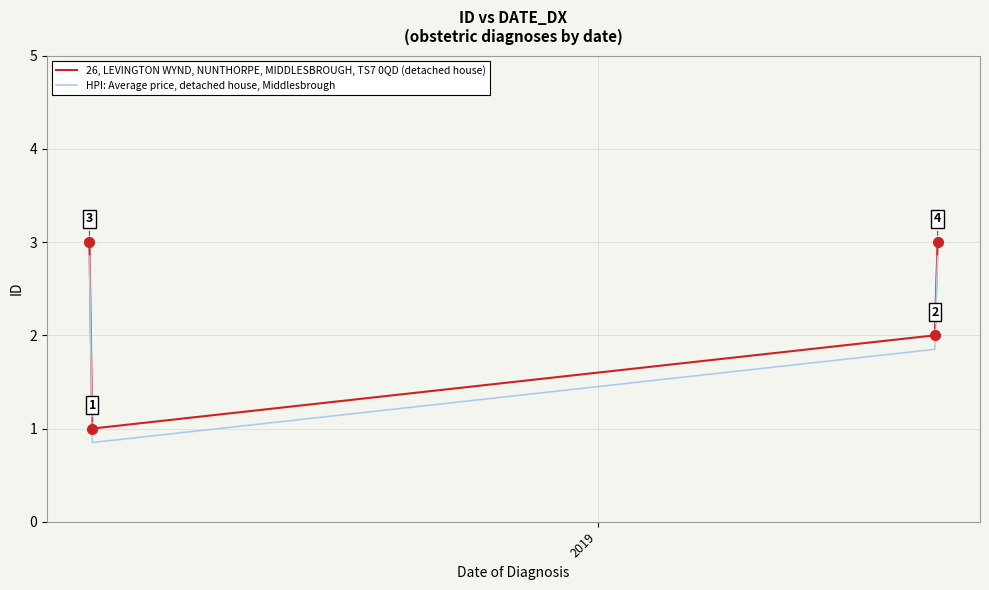

How many 26, LEVINGTON WYND, NUNTHORPE, MIDDLESBROUGH, TS7 0QD (detached house) values are between 2 and 3?

3